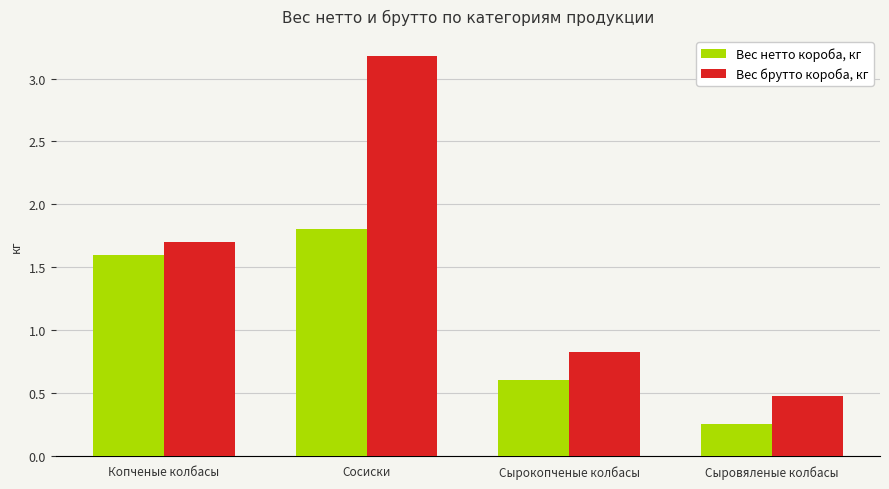

Are the bars horizontal?

No